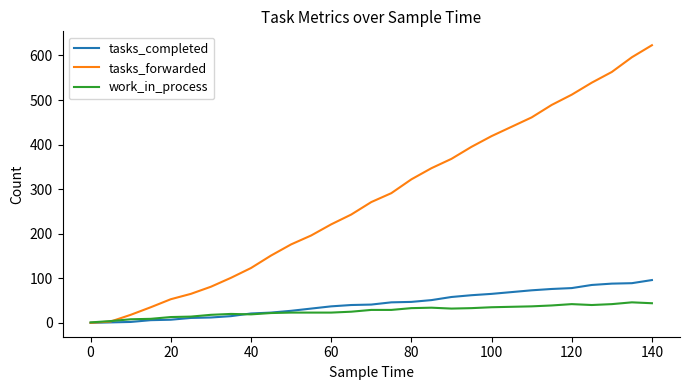

How many lines are shown in the chart?

3